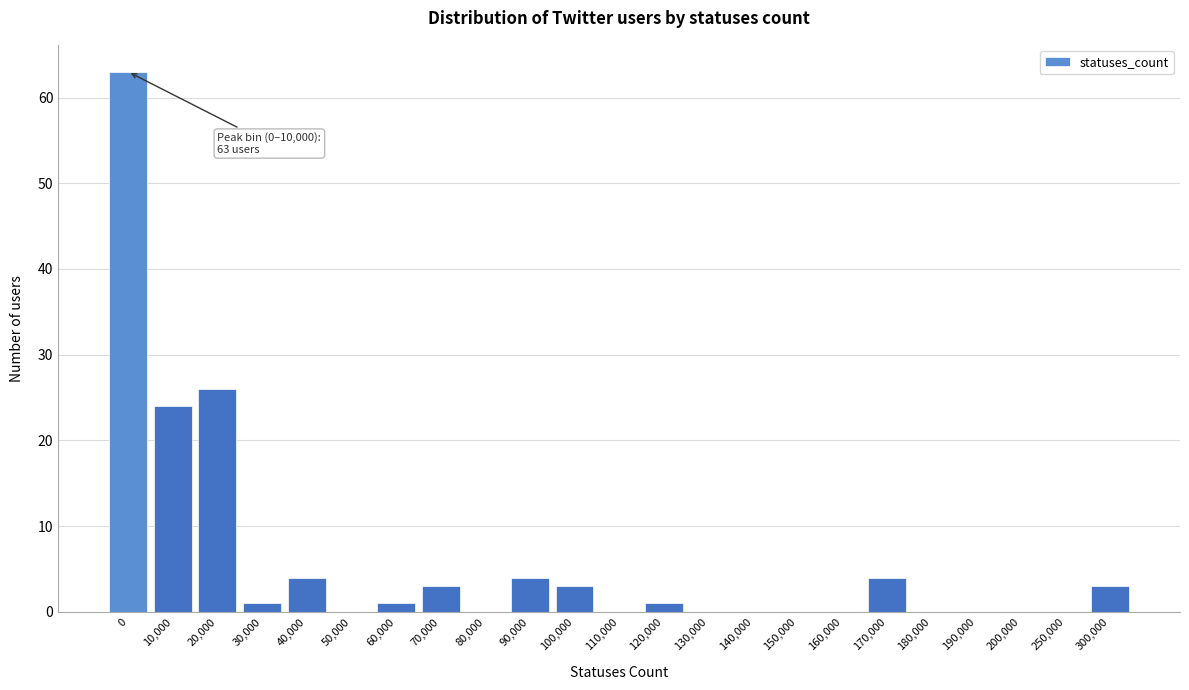

Reading right to left, list all the values displayed in this chart.

300,000=3	250,000=0	200,000=0	190,000=0	180,000=0	170,000=4	160,000=0	150,000=0	140,000=0	130,000=0	120,000=1	110,000=0	100,000=3	90,000=4	80,000=0	70,000=3	60,000=1	50,000=0	40,000=4	30,000=1	20,000=26	10,000=24	0=63